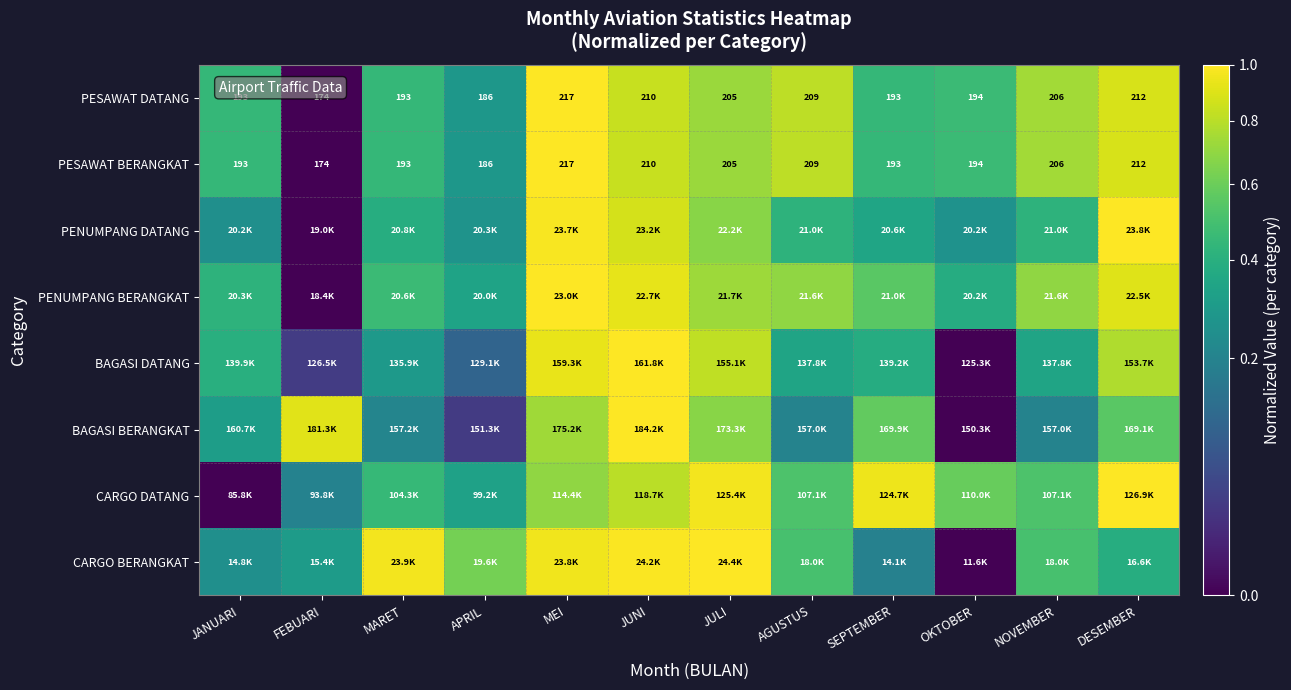

Which category has the lowest value in the PESAWAT BERANGKAT series?

FEBUARI